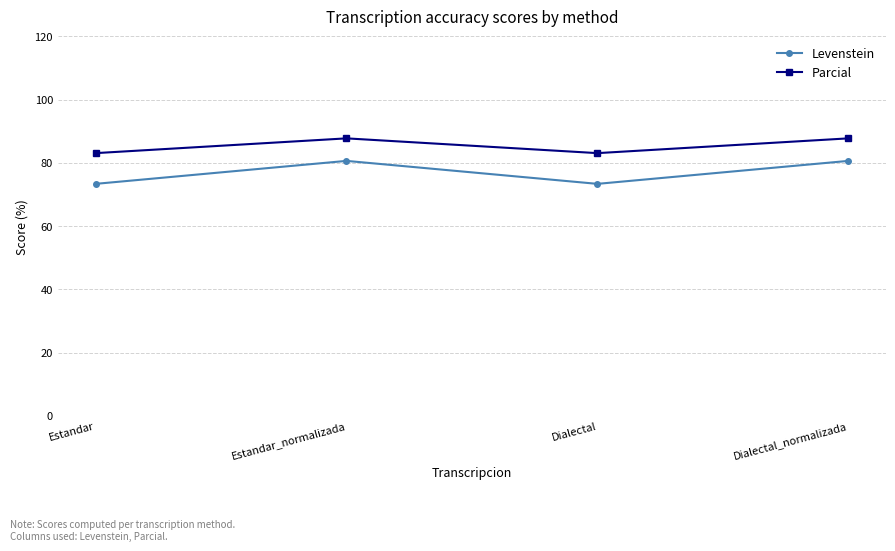

Read the Parcial value at Dialectal_normalizada.

87.7